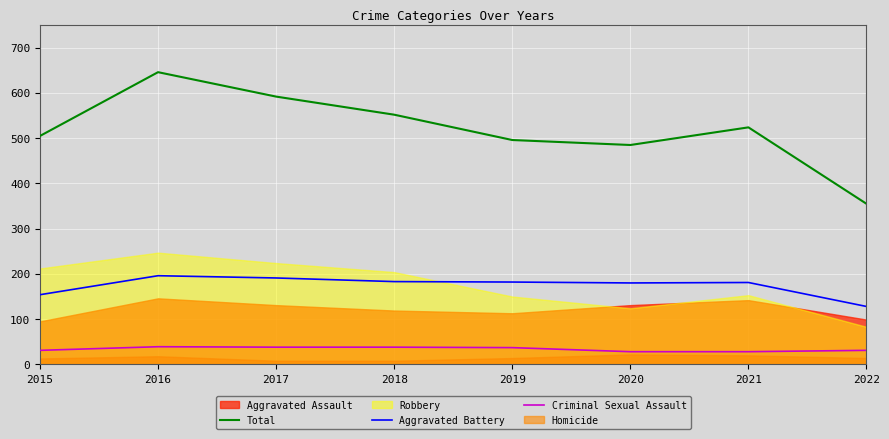

What is the sum of all Criminal Sexual Assault values?

270